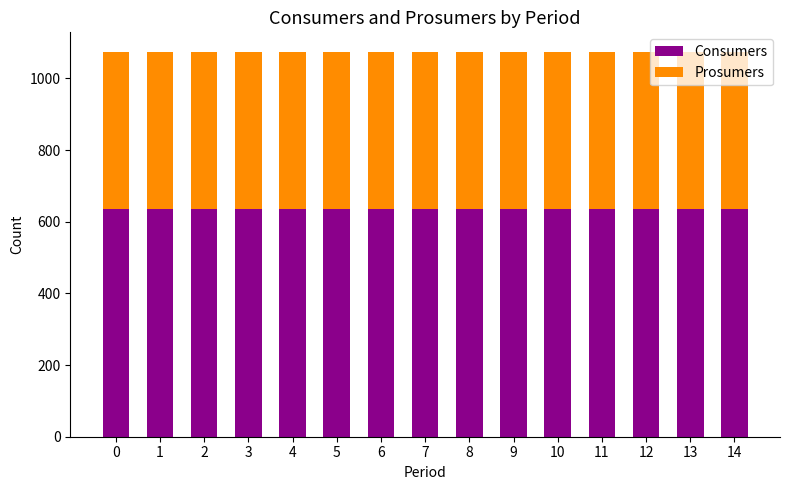

What is the minimum value for Consumers?

635